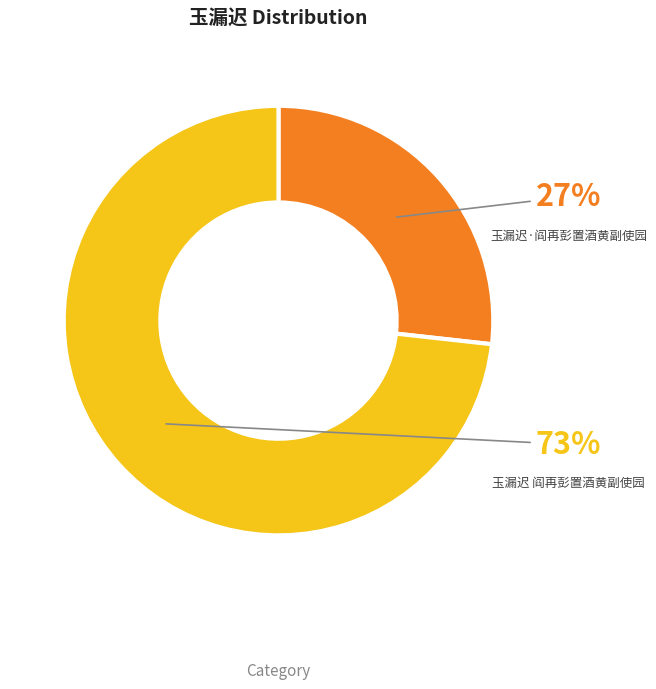

To the nearest percent, what is the difference between the largest and smallest slice percentages?

46%